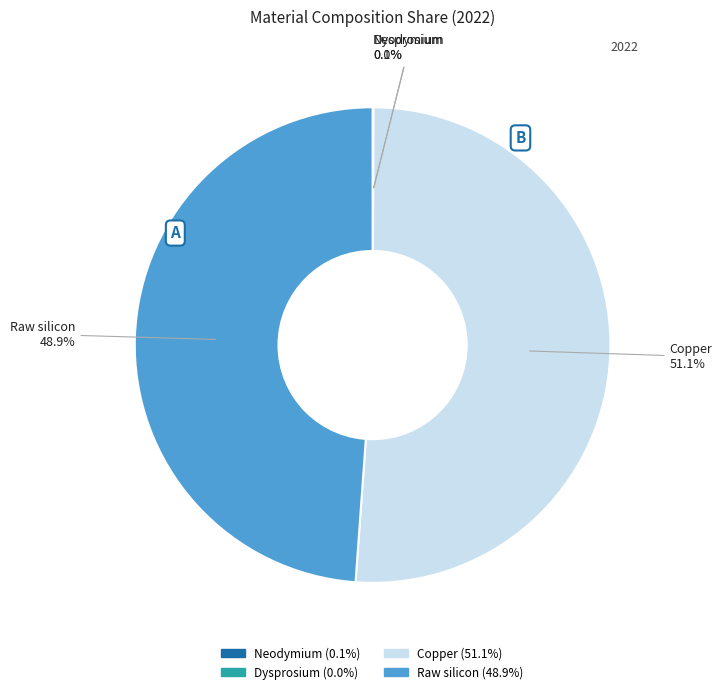

Does any single category account for the majority?

Yes